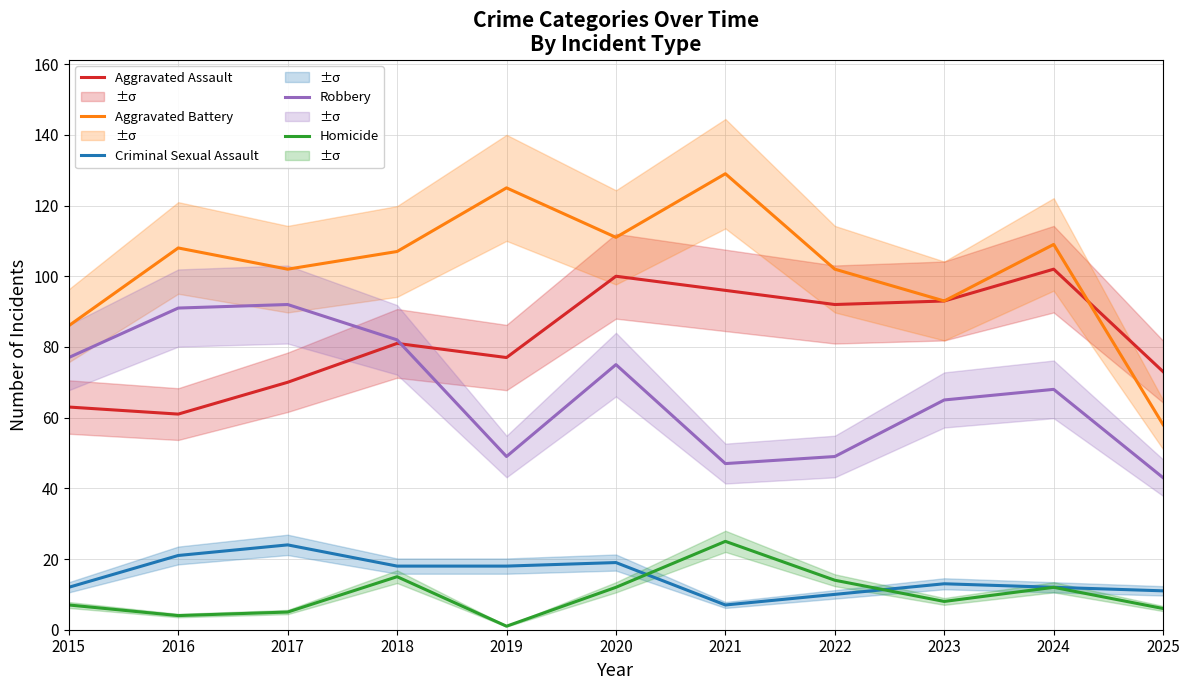

At which category does Homicide reach its first local peak?

2018